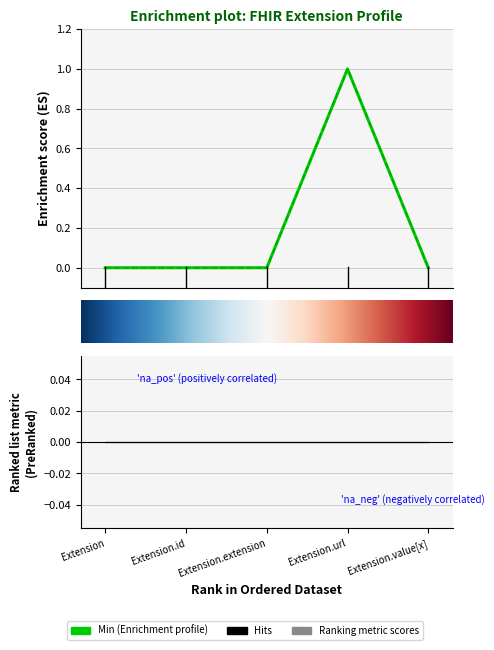

How many interior local peaks does the Base Min series have?

1